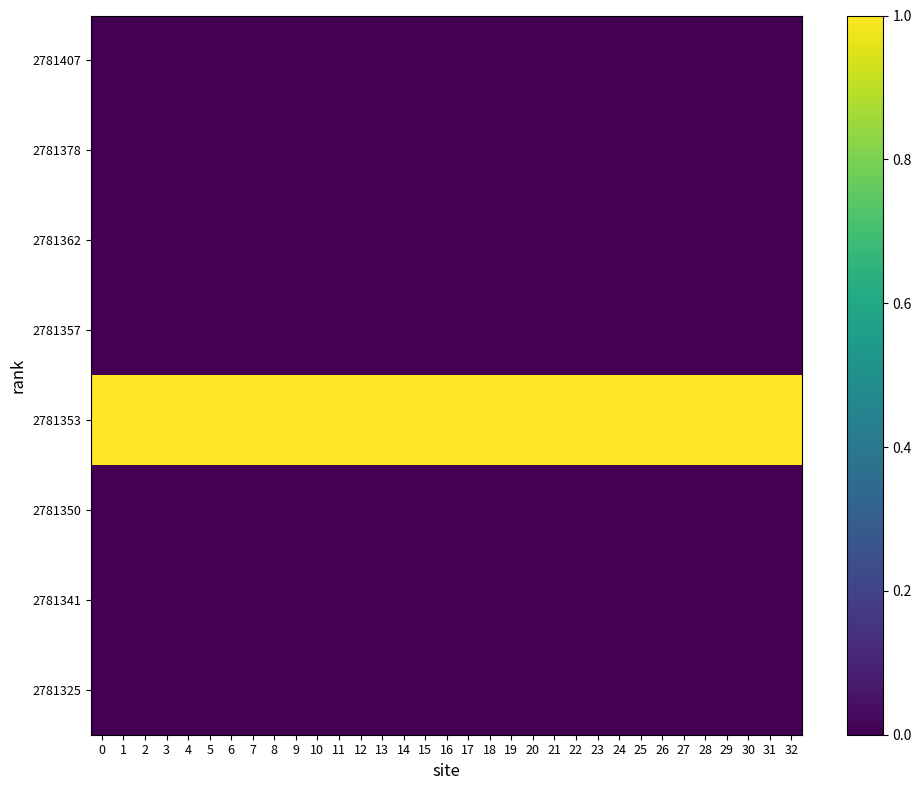

How many data points does each series have?

33